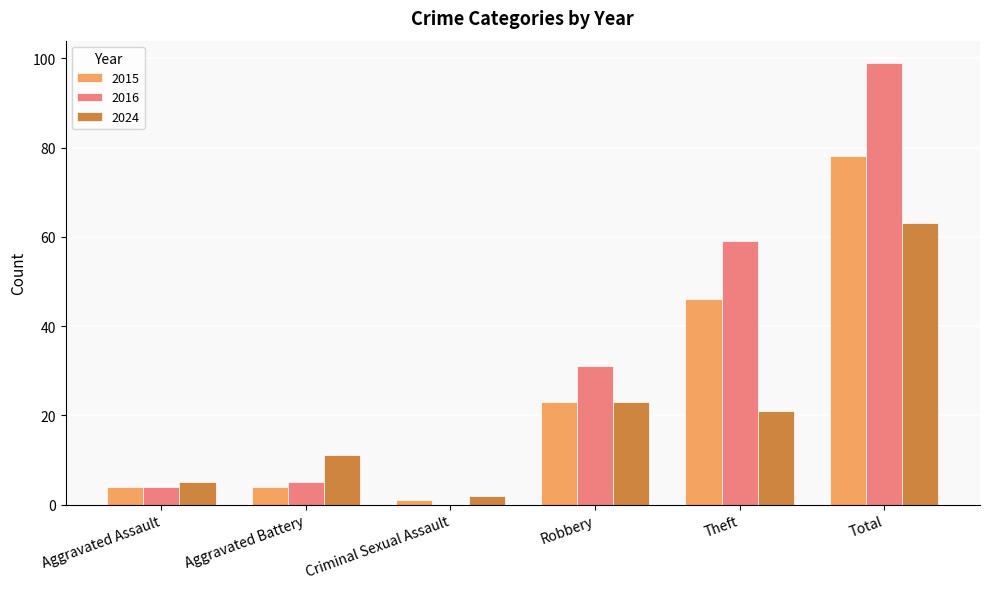

What is the average value of the 2016 series?

33